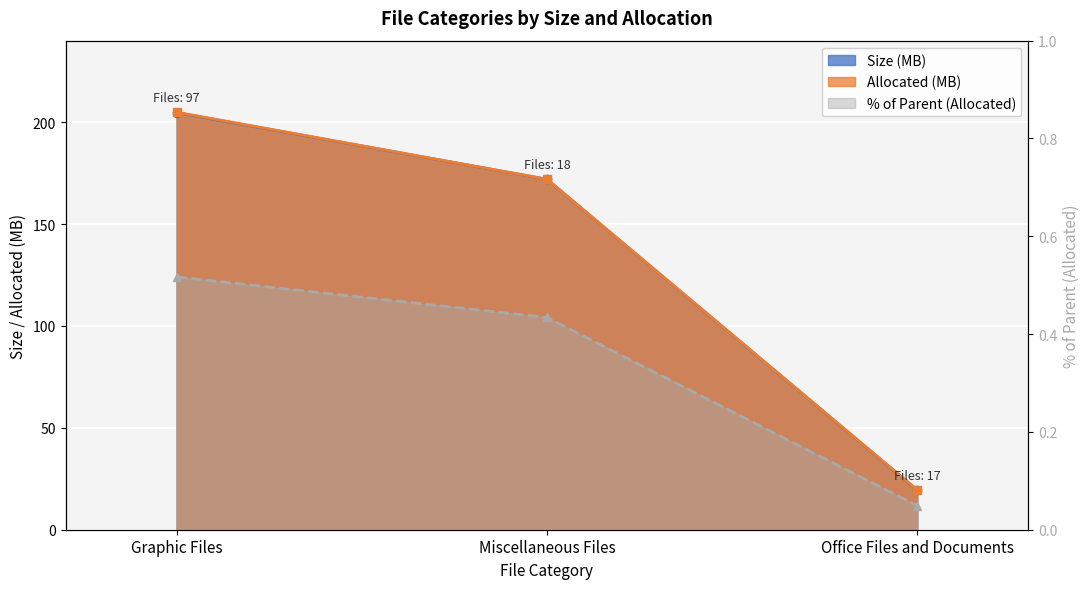

Rank the categories by Allocated value from highest to lowest.

Graphic Files, Miscellaneous Files, Office Files and Documents